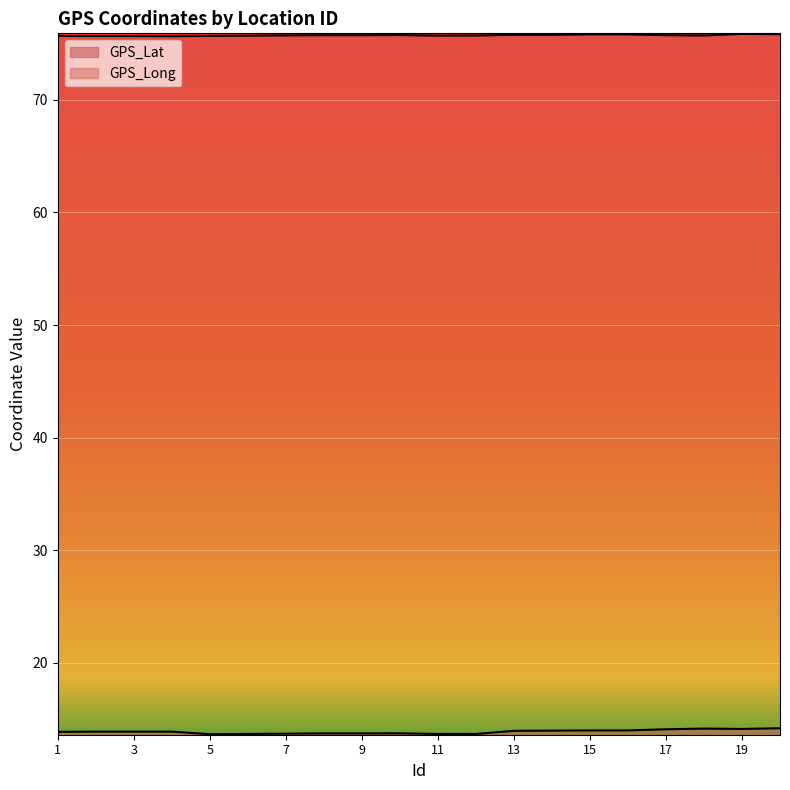

At which category is the sum across all series the highest?

20